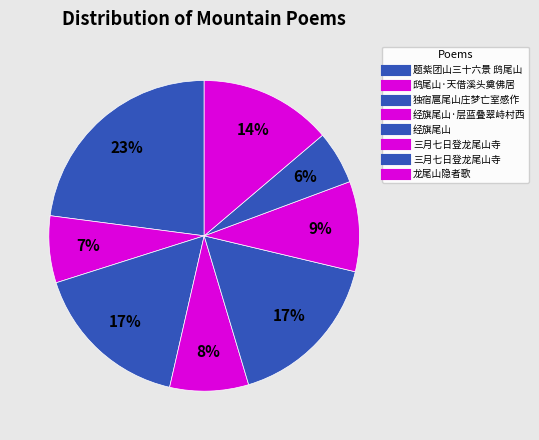

Is there a majority slice in this chart?

No